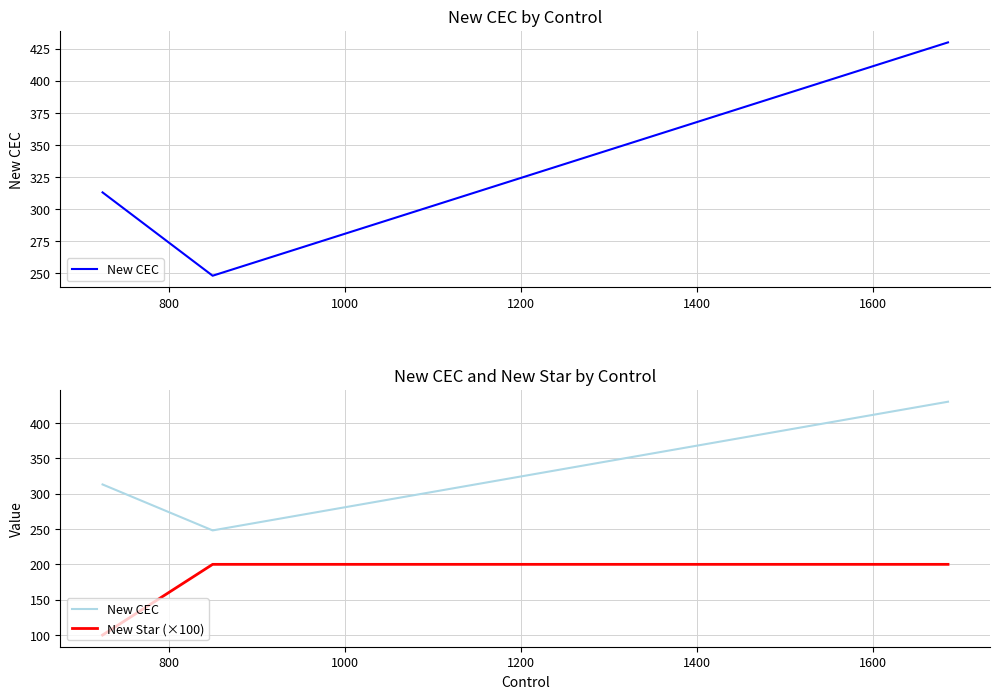

Rank the series by their maximum value, from lowest to highest.

New Star (×100), New CEC